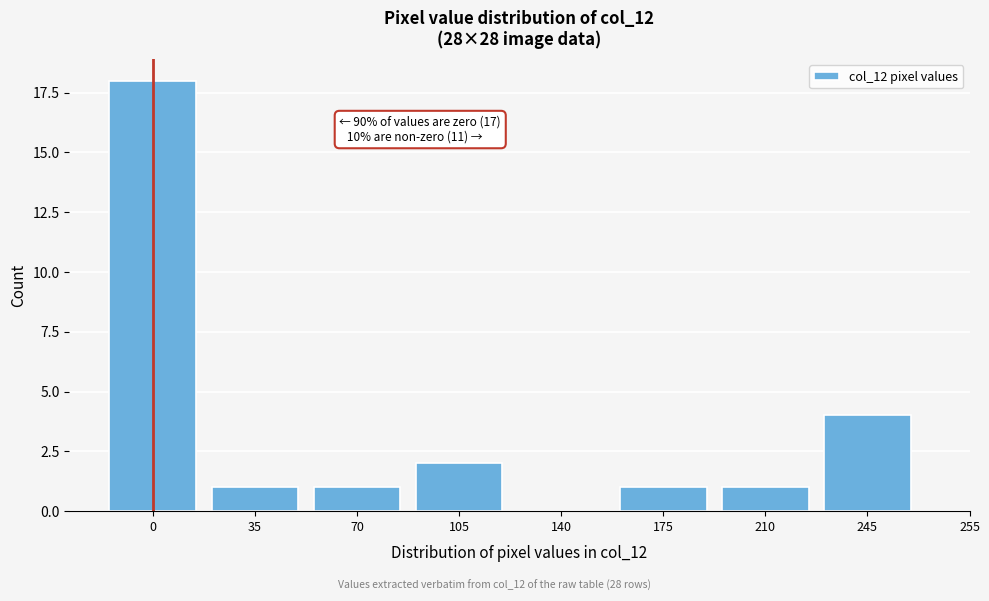

Reading left to right, list all the values displayed in this chart.

0=18	35=1	70=1	105=2	140=0	175=1	210=1	245=4